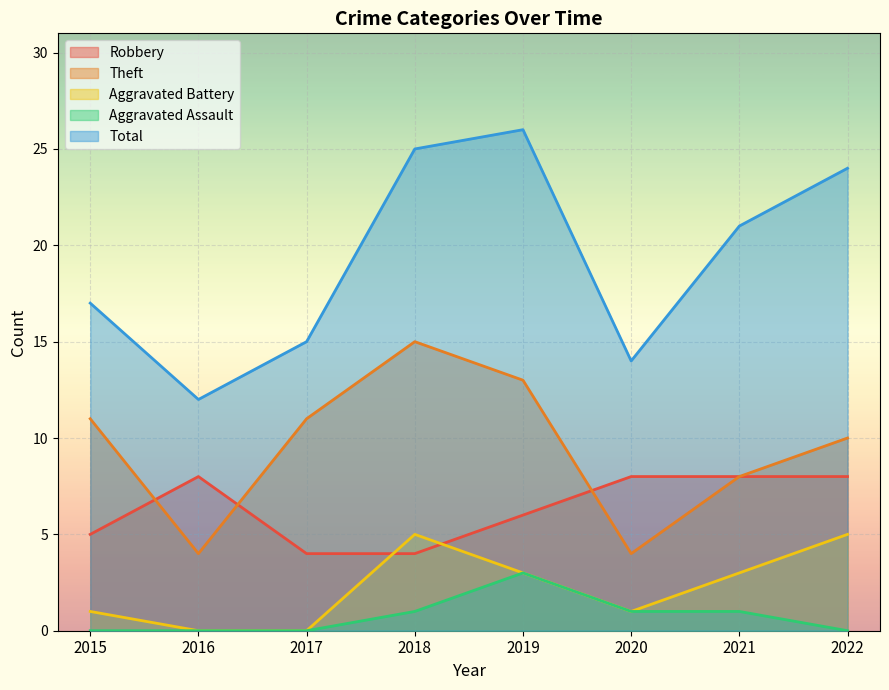

What value does the Robbery series have at 2016?

8